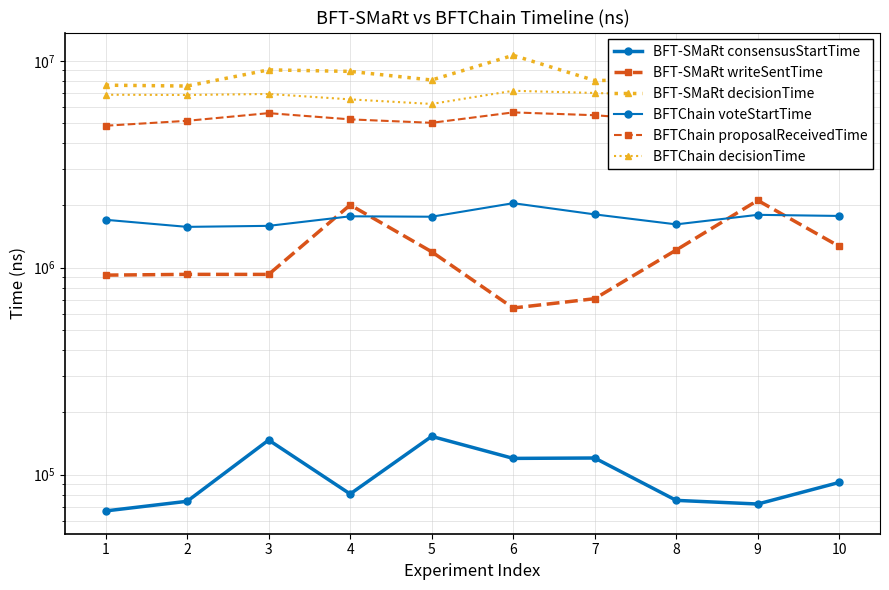

At which label does BFT-SMaRt consensusStartTime first exceed 91697?

3